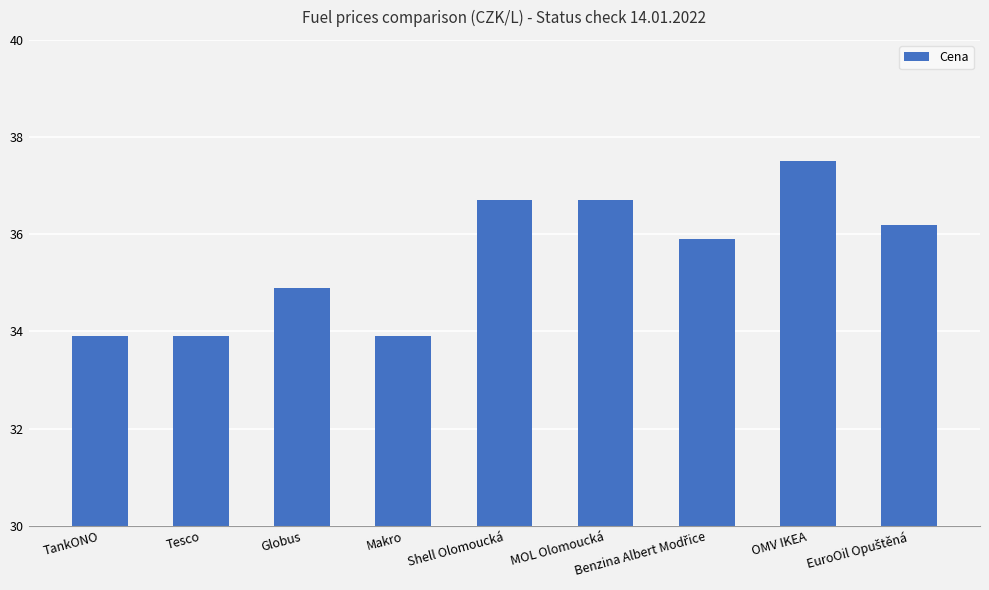

What is the value of the 4th bar from the left?

33.9